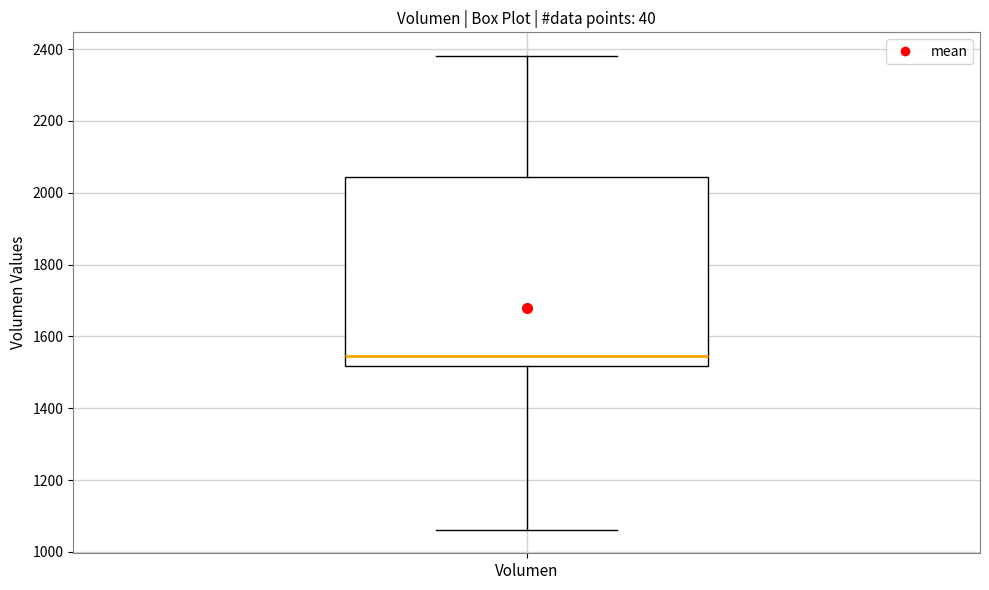

Where does the median line of the box for Volumen sit on the y-axis? The values are not printed on the chart, so give them approximately, as read against the axis.

1540